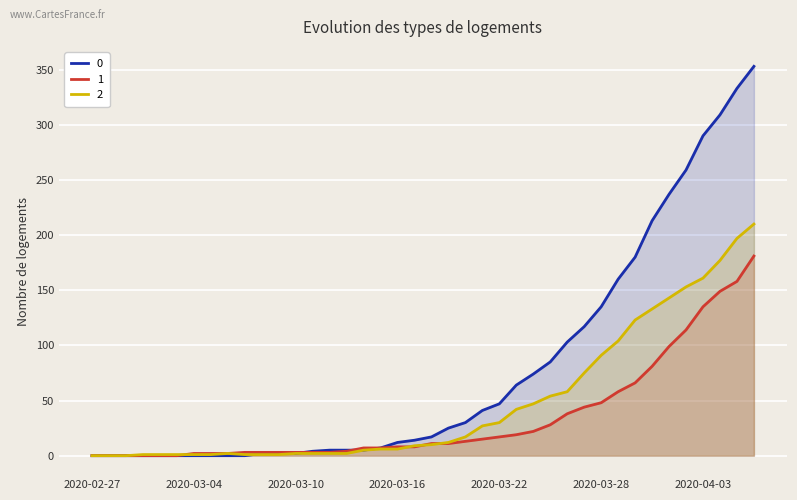

Reading left to right, extract all data points from this chart.

0: 2020-02-27=0	2020-02-28=0	2020-02-29=0	2020-03-01=0	2020-03-02=0	2020-03-03=0	2020-03-04=0	2020-03-05=0	2020-03-06=0	2020-03-07=0	2020-03-08=2	2020-03-09=2	2020-03-10=2	2020-03-11=4	2020-03-12=5	2020-03-13=5	2020-03-14=5	2020-03-15=7	2020-03-16=12	2020-03-17=14	2020-03-18=17	2020-03-19=25	2020-03-20=30	2020-03-21=41	2020-03-22=47	2020-03-23=64	2020-03-24=74	2020-03-25=85	2020-03-26=103	2020-03-27=117	2020-03-28=135	2020-03-29=160	2020-03-30=180	2020-03-31=213	2020-04-01=237	2020-04-02=259	2020-04-03=290	2020-04-04=309	2020-04-05=333	2020-04-06=353
1: 2020-02-27=0	2020-02-28=0	2020-02-29=0	2020-03-01=0	2020-03-02=0	2020-03-03=0	2020-03-04=2	2020-03-05=2	2020-03-06=2	2020-03-07=3	2020-03-08=3	2020-03-09=3	2020-03-10=3	2020-03-11=3	2020-03-12=3	2020-03-13=4	2020-03-14=7	2020-03-15=7	2020-03-16=8	2020-03-17=8	2020-03-18=11	2020-03-19=11	2020-03-20=13	2020-03-21=15	2020-03-22=17	2020-03-23=19	2020-03-24=22	2020-03-25=28	2020-03-26=38	2020-03-27=44	2020-03-28=48	2020-03-29=58	2020-03-30=66	2020-03-31=81	2020-04-01=99	2020-04-02=114	2020-04-03=135	2020-04-04=149	2020-04-05=158	2020-04-06=181
2: 2020-02-27=0	2020-02-28=0	2020-02-29=0	2020-03-01=1	2020-03-02=1	2020-03-03=1	2020-03-04=1	2020-03-05=1	2020-03-06=2	2020-03-07=1	2020-03-08=1	2020-03-09=1	2020-03-10=2	2020-03-11=2	2020-03-12=2	2020-03-13=2	2020-03-14=5	2020-03-15=6	2020-03-16=6	2020-03-17=9	2020-03-18=10	2020-03-19=12	2020-03-20=17	2020-03-21=27	2020-03-22=30	2020-03-23=42	2020-03-24=47	2020-03-25=54	2020-03-26=58	2020-03-27=75	2020-03-28=91	2020-03-29=104	2020-03-30=123	2020-03-31=133	2020-04-01=143	2020-04-02=153	2020-04-03=161	2020-04-04=177	2020-04-05=197	2020-04-06=210